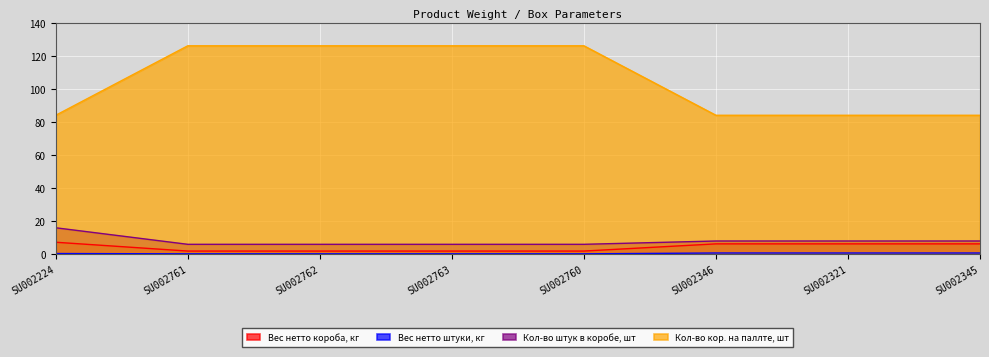

Where does the Вес нетто короба, кг series first go above 6?

SU002224